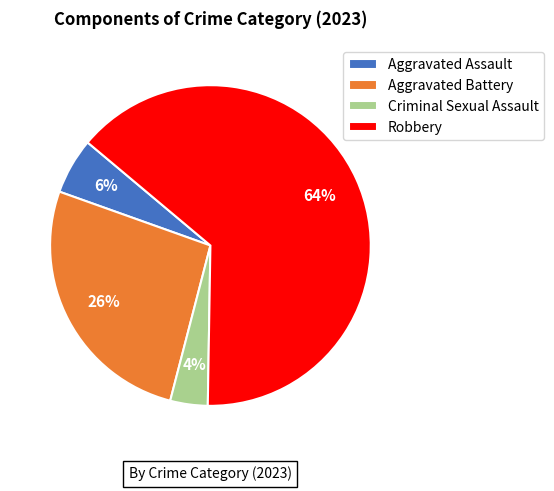

To the nearest percent, what percentage of the pie is Robbery?

64%